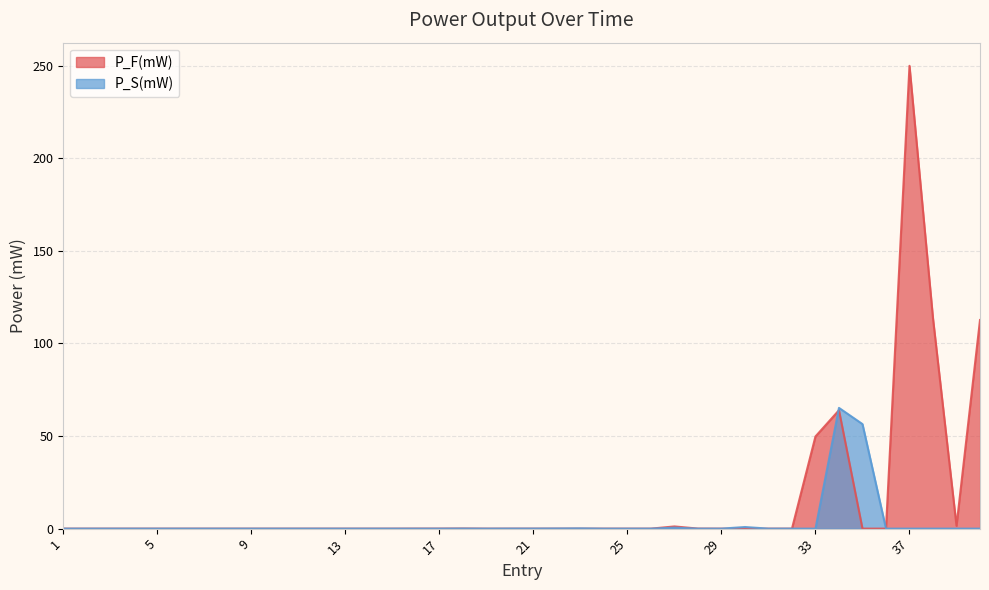

What is the maximum value for P_F(mW)?

249.9